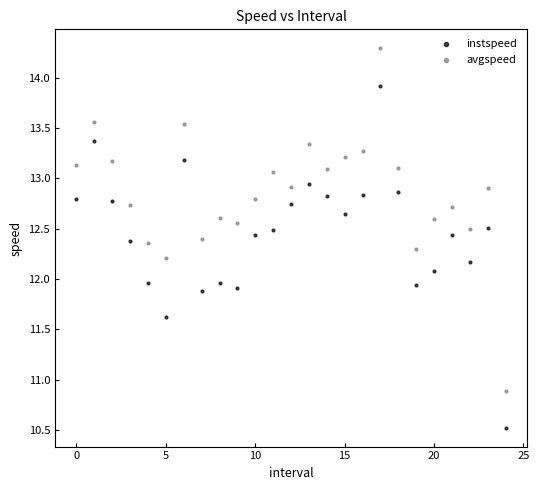

Which series contains the lowest Y value?

instspeed